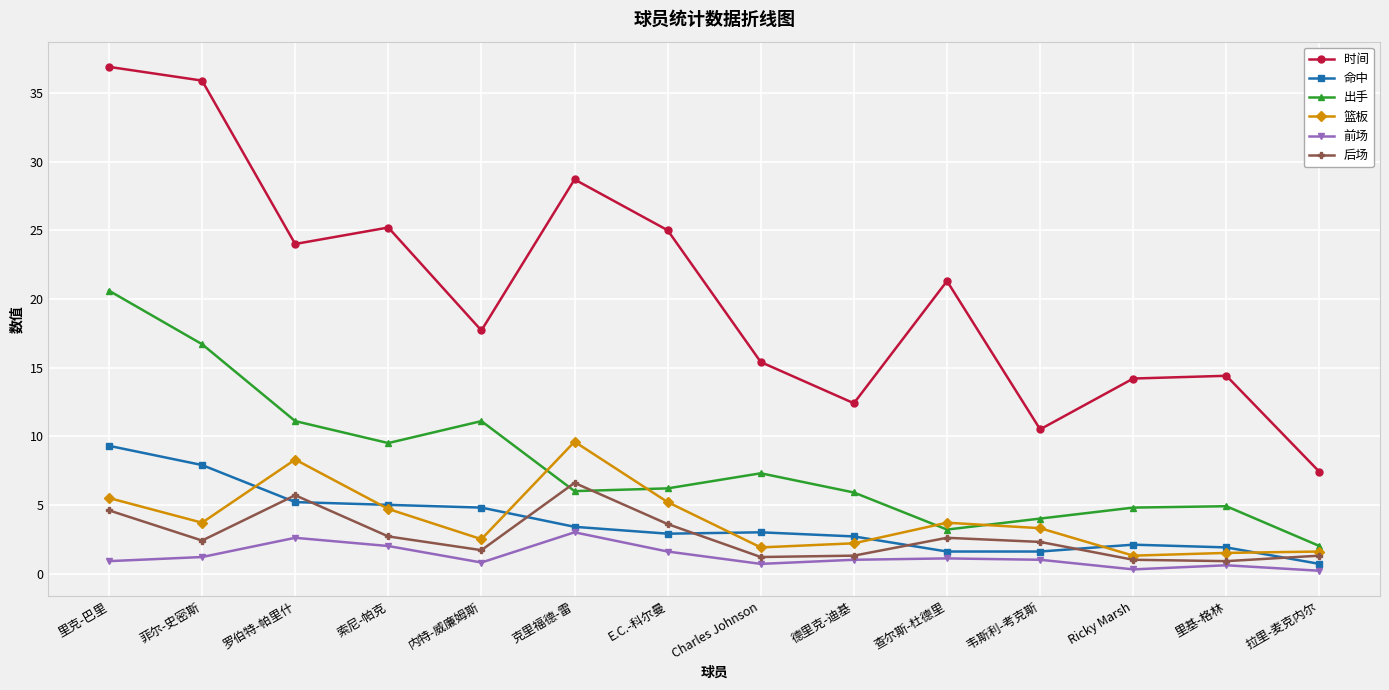

What are all the series names shown in the legend?

时间, 命中, 出手, 篮板, 前场, 后场